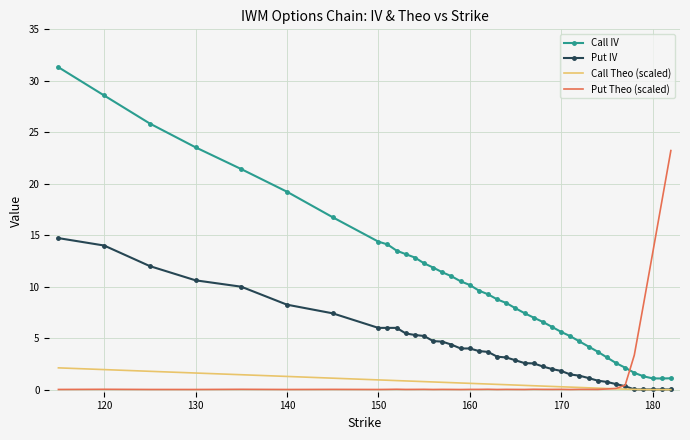

True or false: Call IV and Put Theo (scaled) cross at least once.

True